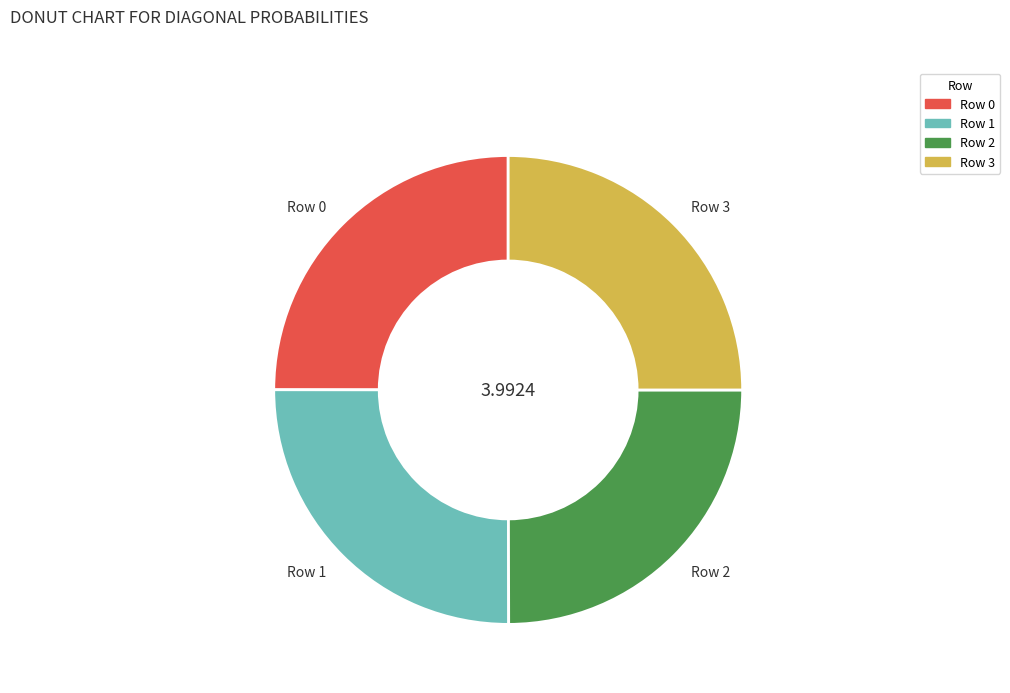

Count the number of slices in the pie.

4